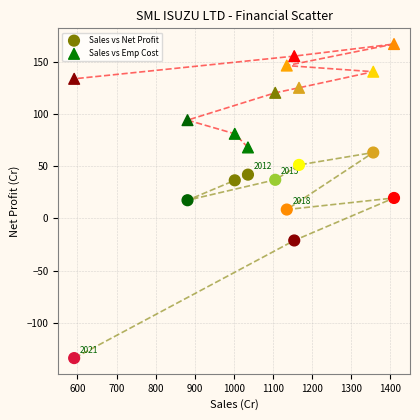

Which series has the largest Y range (max minus min)?

Sales vs Net Profit